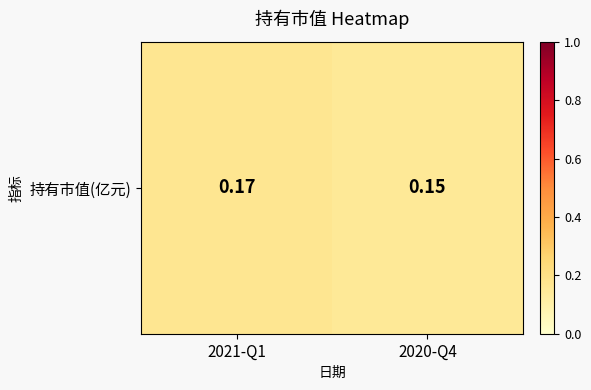

Count the values in the range 0 to 1.

2